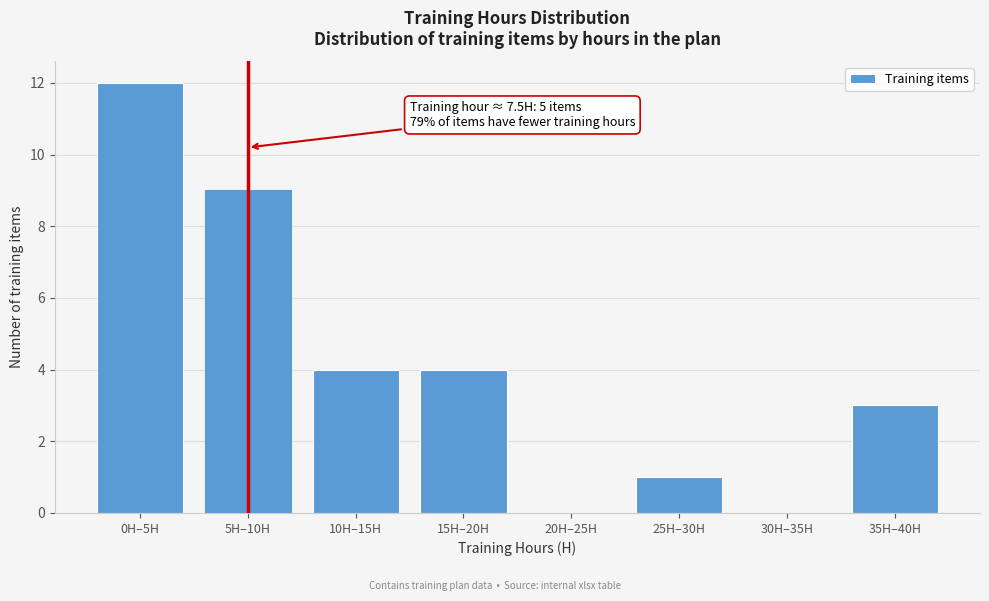

Reading right to left, what are all the values shown in this chart?

35H–40H=3	30H–35H=0	25H–30H=1	20H–25H=0	15H–20H=4	10H–15H=4	5H–10H=9	0H–5H=12